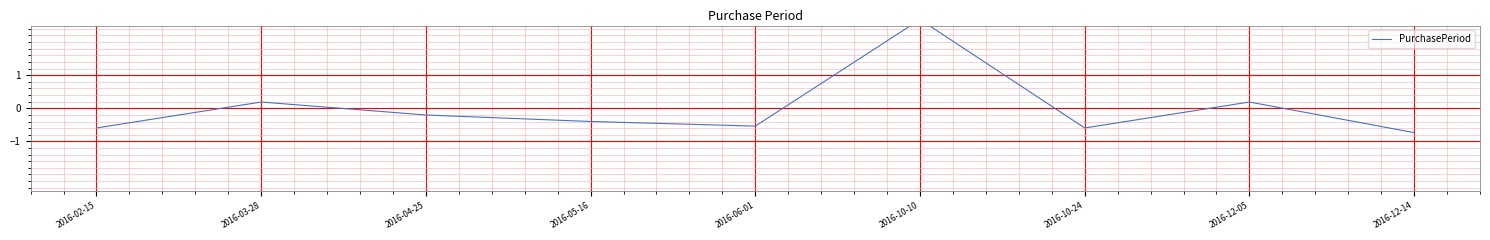

What is the label of the 3rd point from the right?

2016-10-24